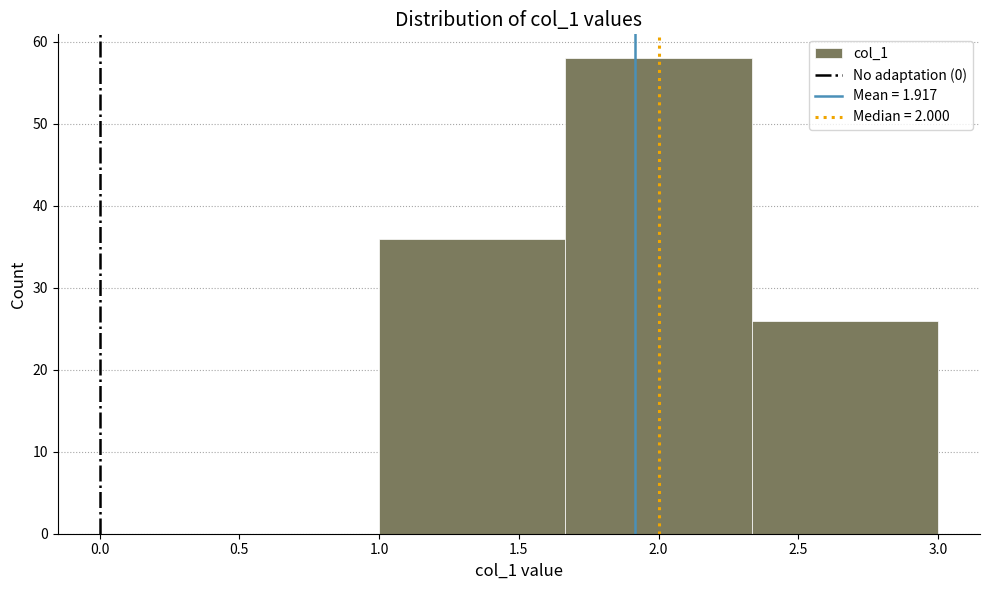

What is the height of the bar covering 1.00 to 1.65 on the x-axis? Neither the bar edges nor the heights are printed on the chart, so give them approximately, as read against the axes.

36